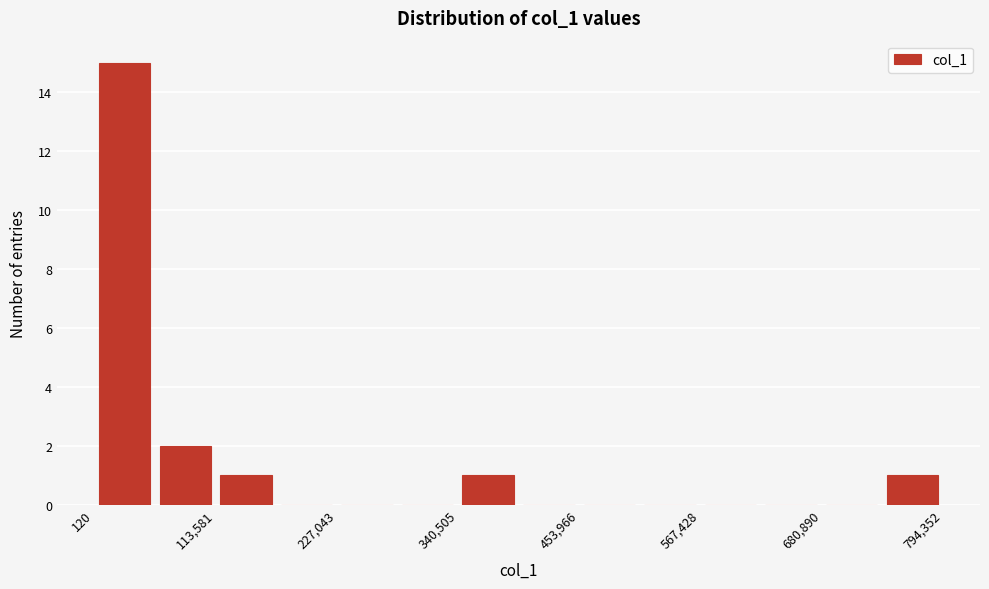

Read against the x-axis, roughly where is the centre of the tallest bar?

20000